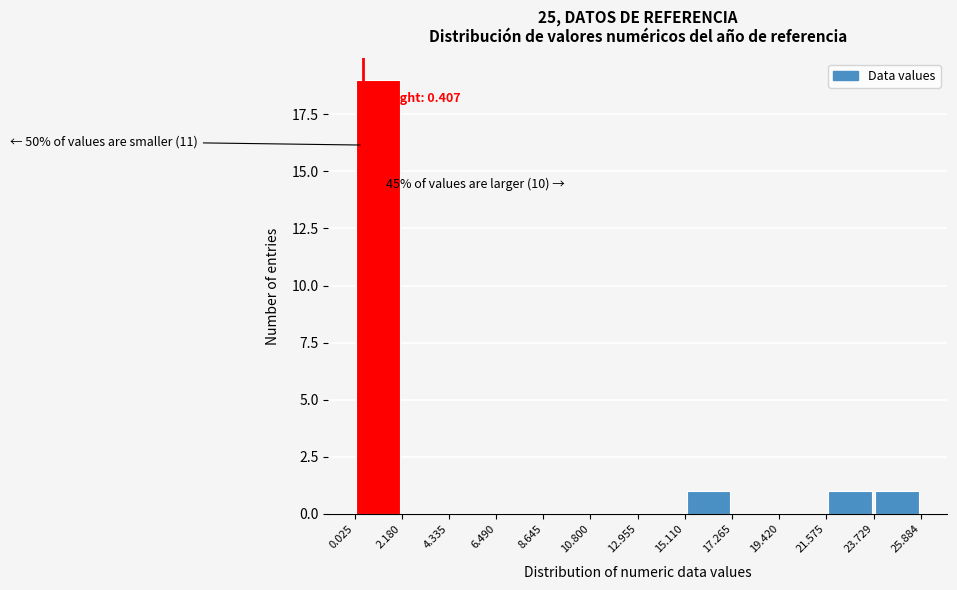

Which range on the x-axis has the tallest bar?

0.025 to 2.180